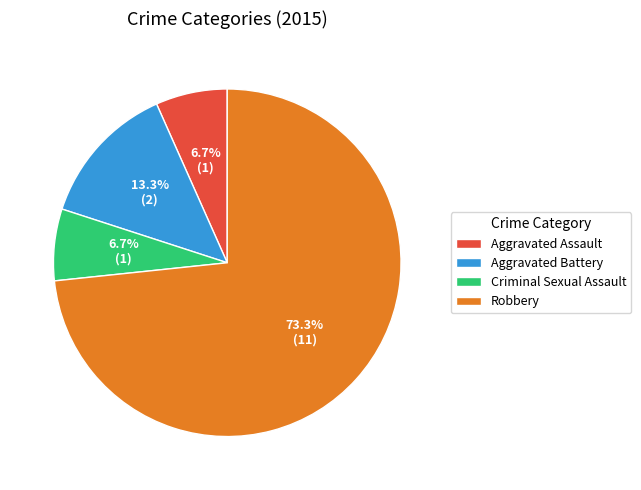

How many slices are in this pie chart?

4